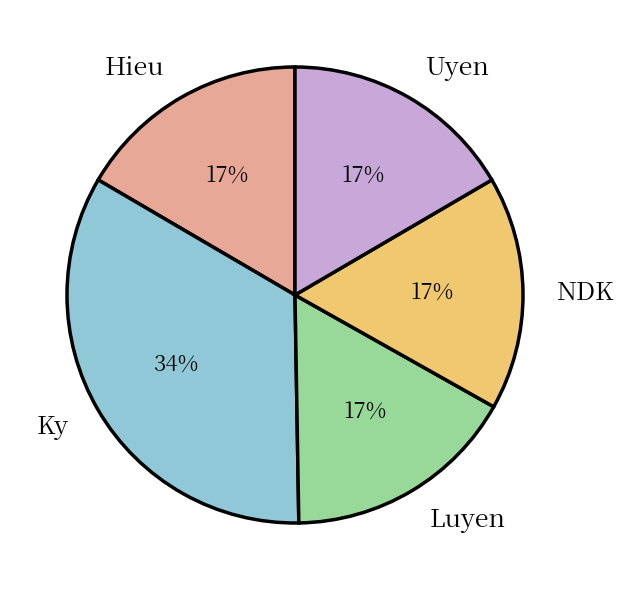

To the nearest percent, what is the combined percentage of Uyen and Hieu?

33%